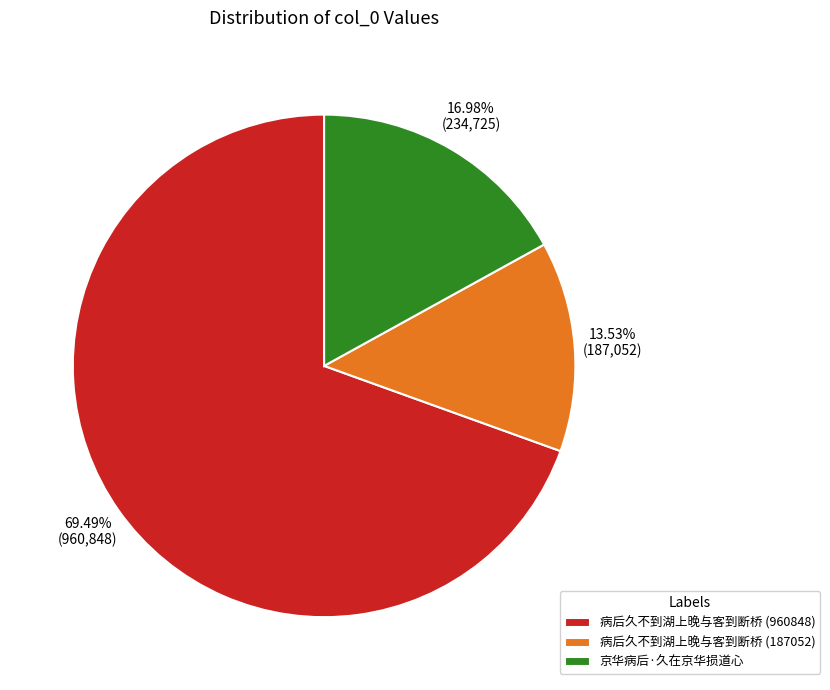

Between 病后久不到湖上晚与客到断桥 (187052) and 病后久不到湖上晚与客到断桥 (960848), which is larger?

病后久不到湖上晚与客到断桥 (960848)